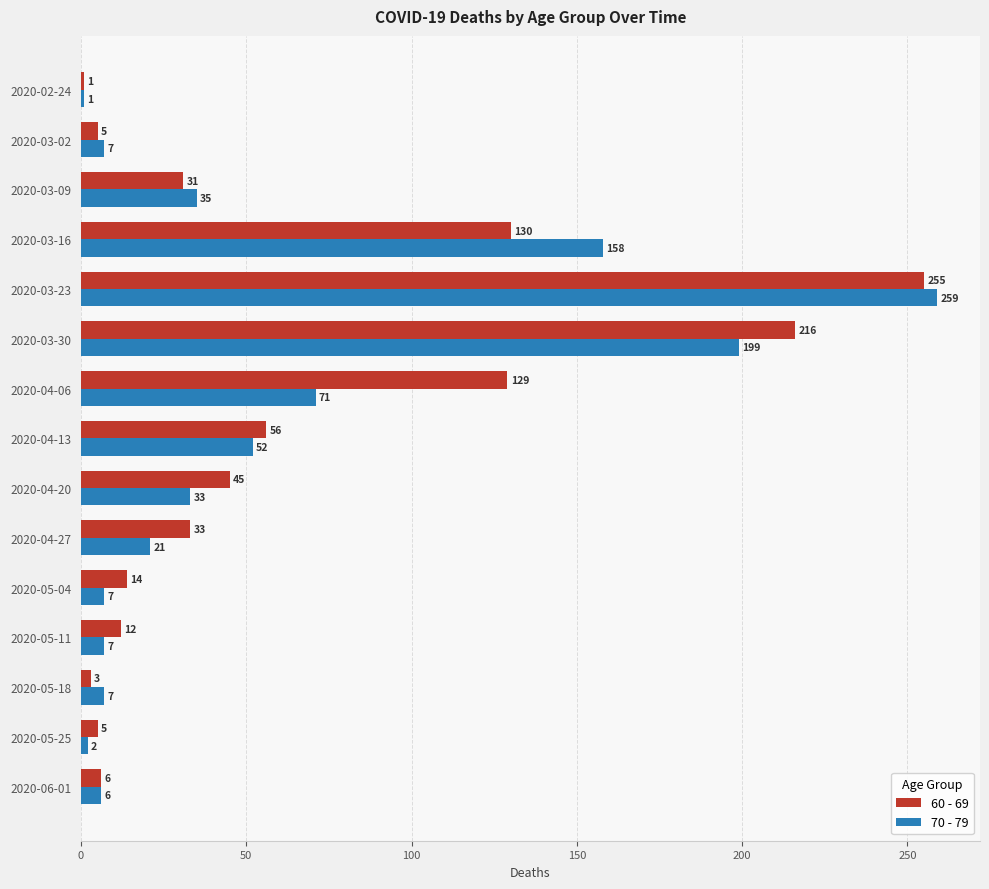

Rank the series by their maximum value, from lowest to highest.

60 - 69, 70 - 79